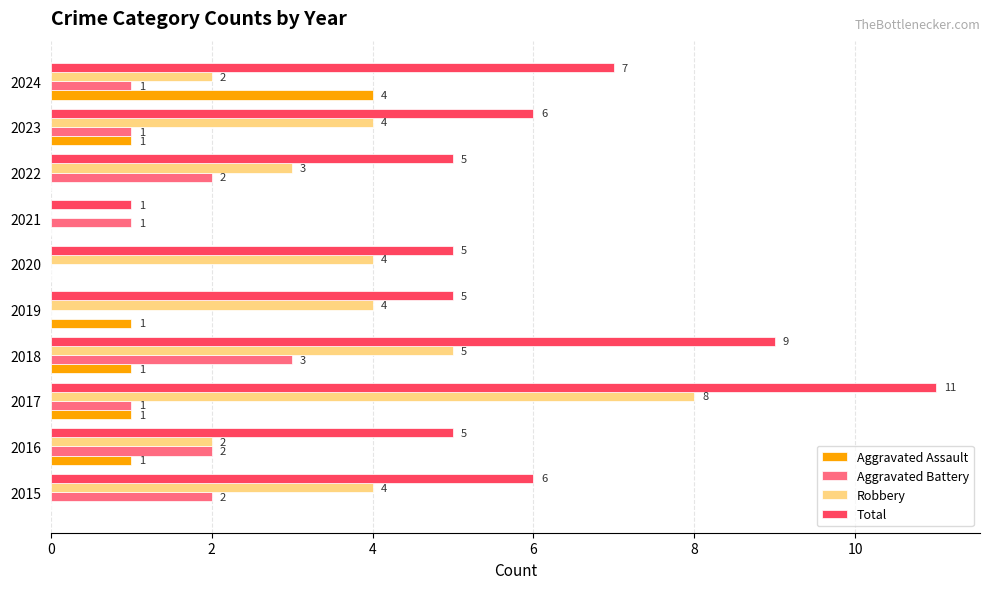

Count the Aggravated Assault values in the range 0 to 1.

9